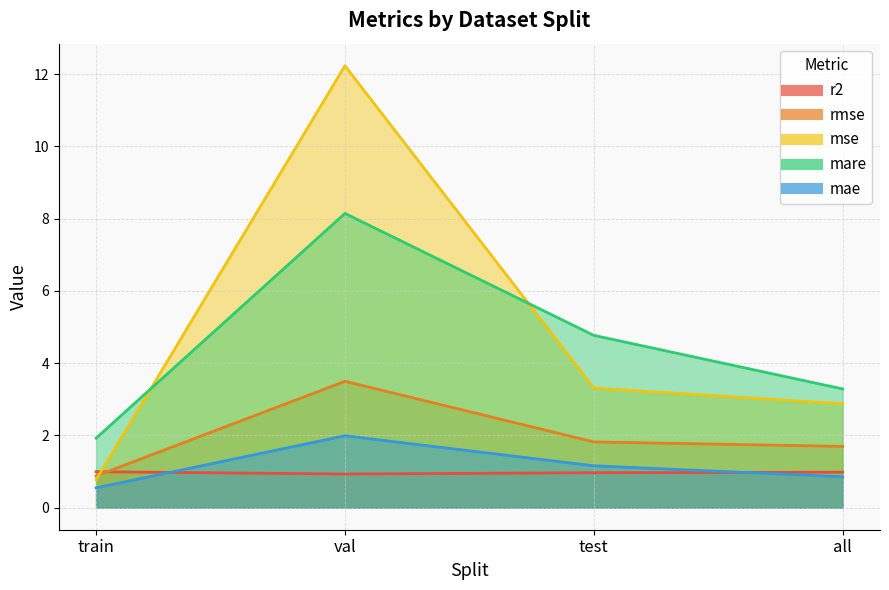

What position from the right is test?

2